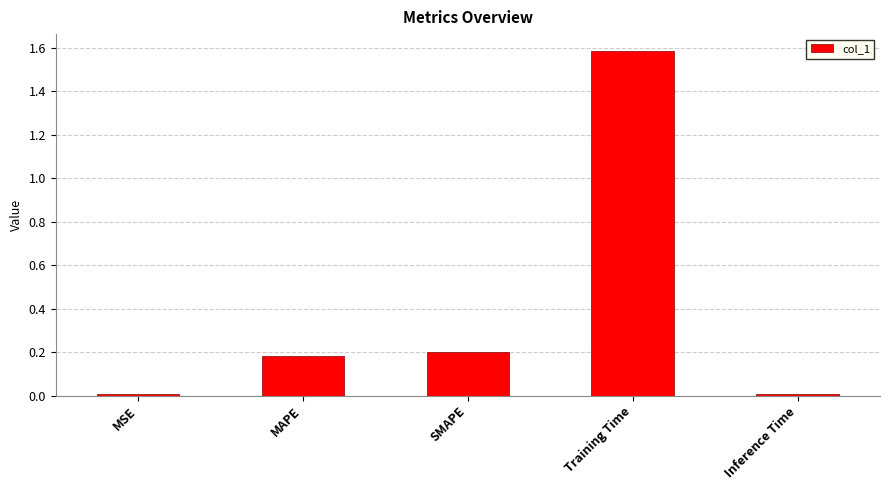

Is it true that the value at Inference Time is 0.0?

True